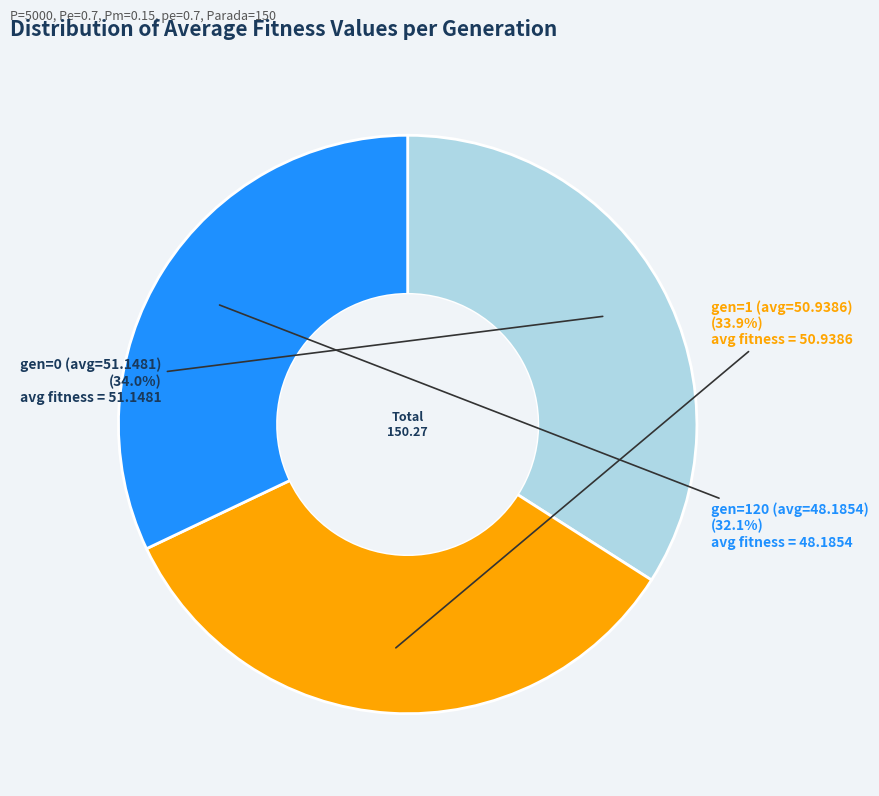

What is the ratio of the value at gen=0 (avg=51.1481) to the value at gen=1 (avg=50.9386)?

1.0